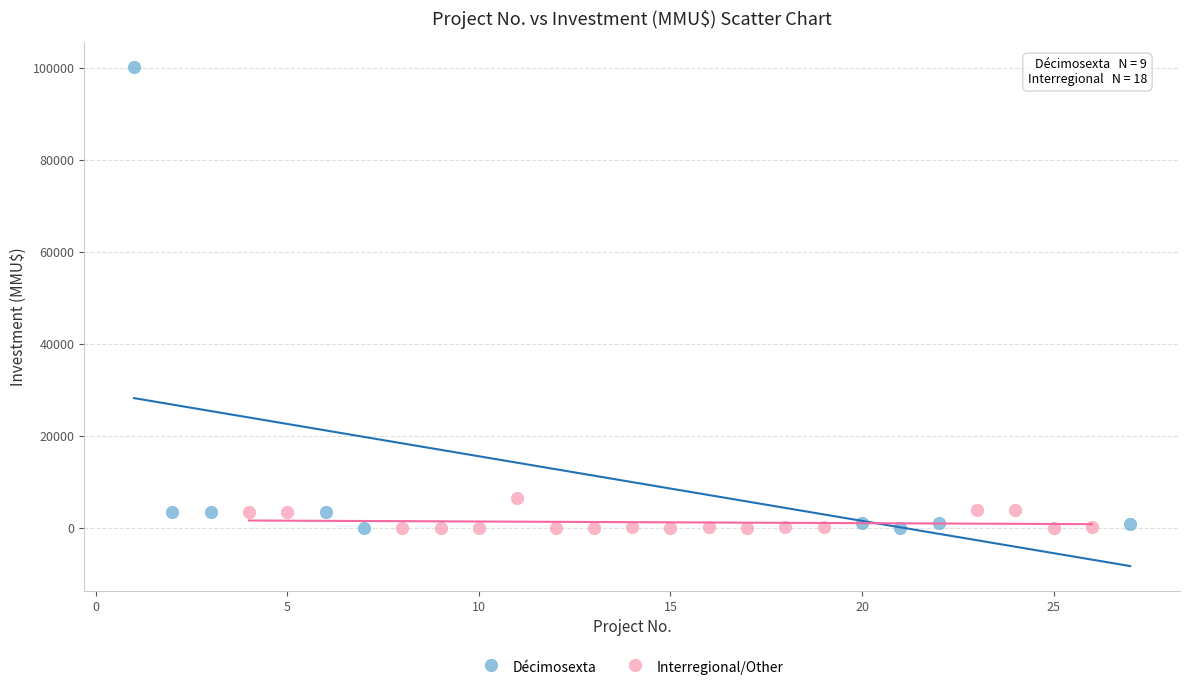

Which series contains the highest Y value?

Décimosexta